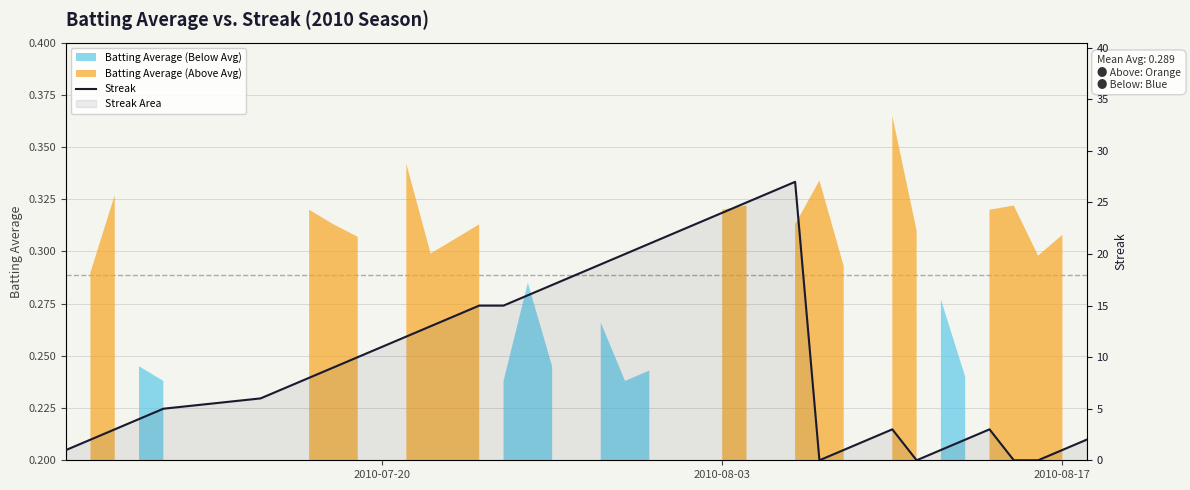

How many values are below 9?

20